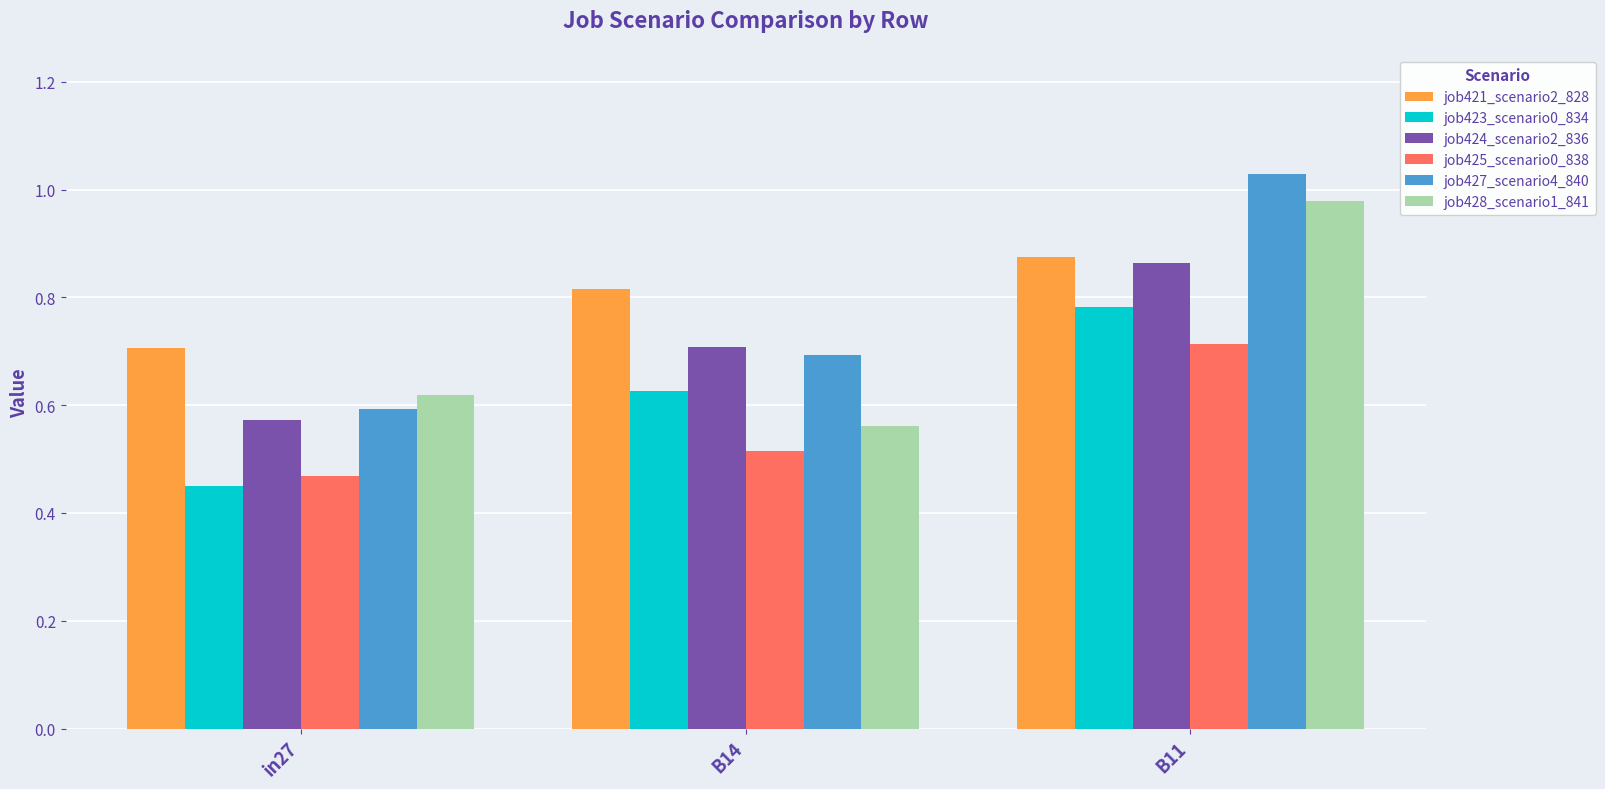

Which series has the largest total across all categories?

job421_scenario2_828